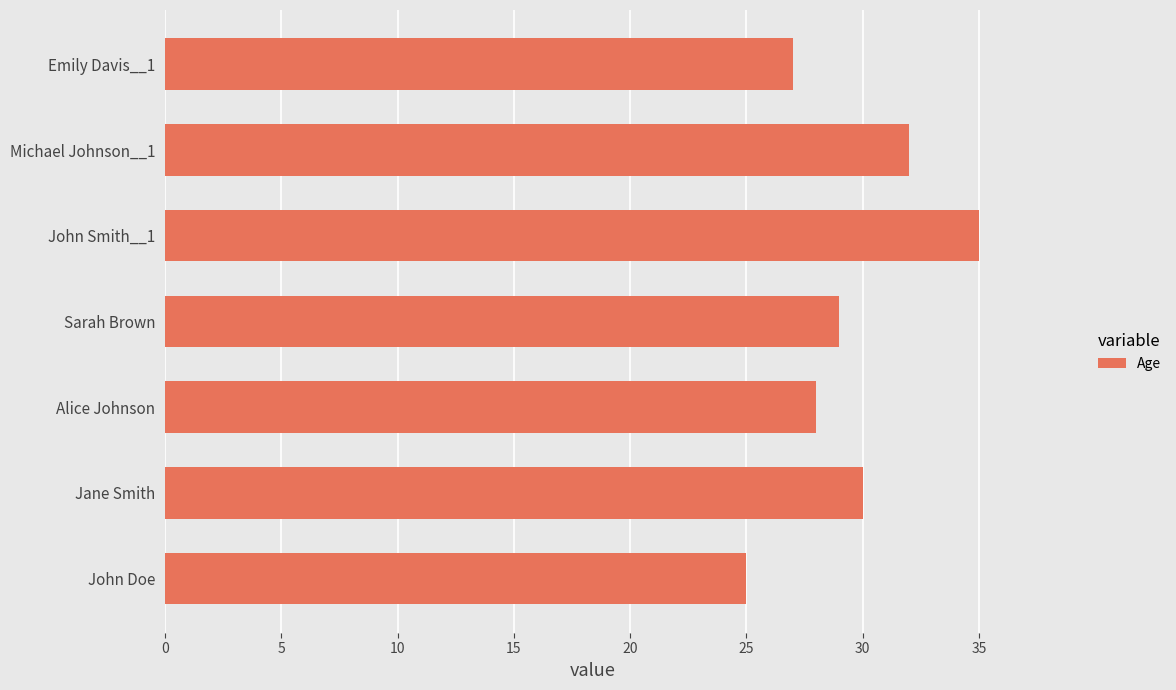

At which label is the value closest to 30?

Jane Smith